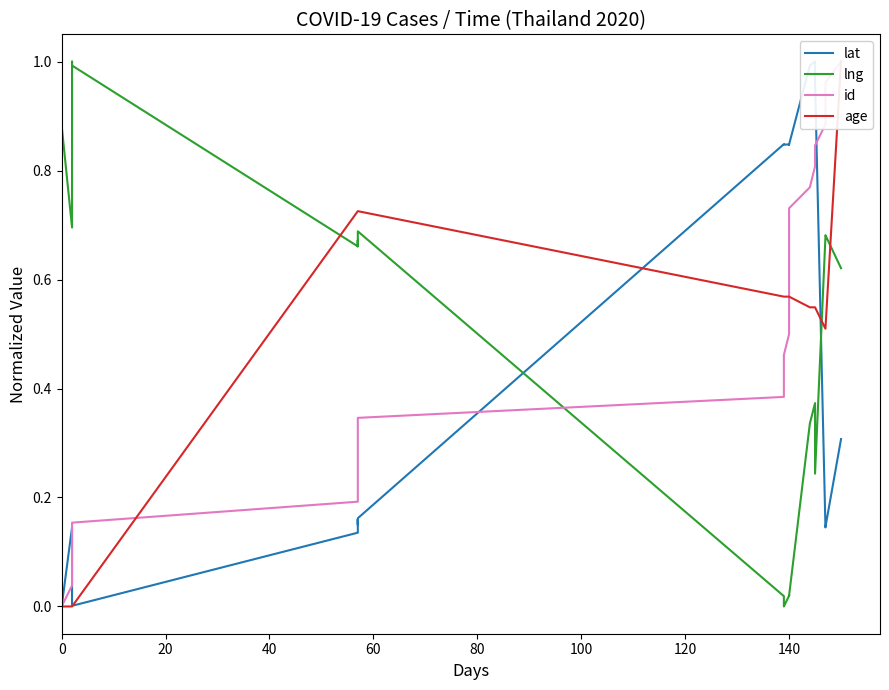

List the series in order of their peak value, highest first.

lat, lng, id, age